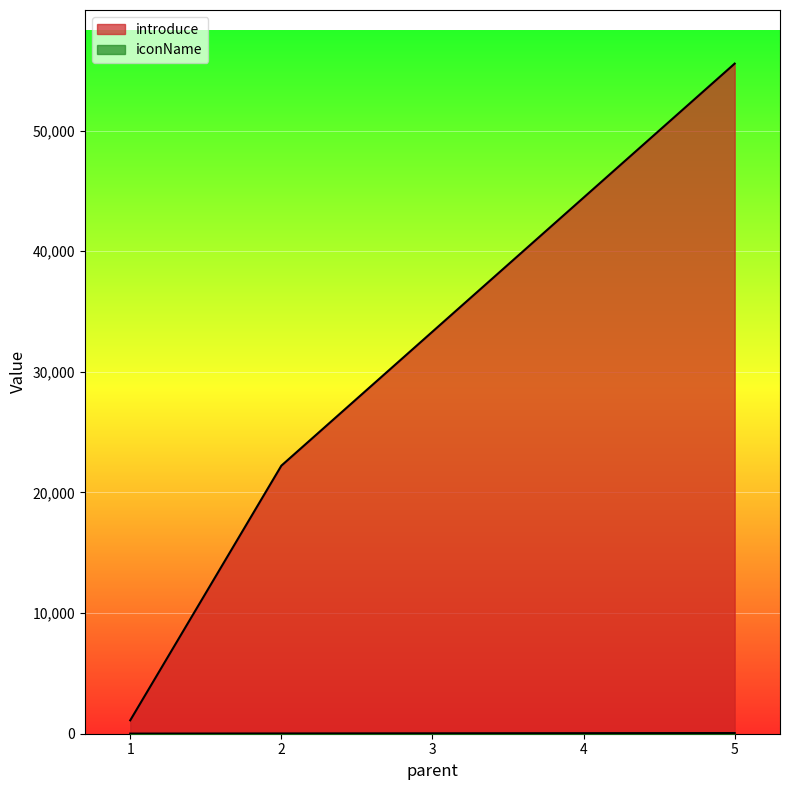

True or false: introduce has a value of 1111 at 1.

True